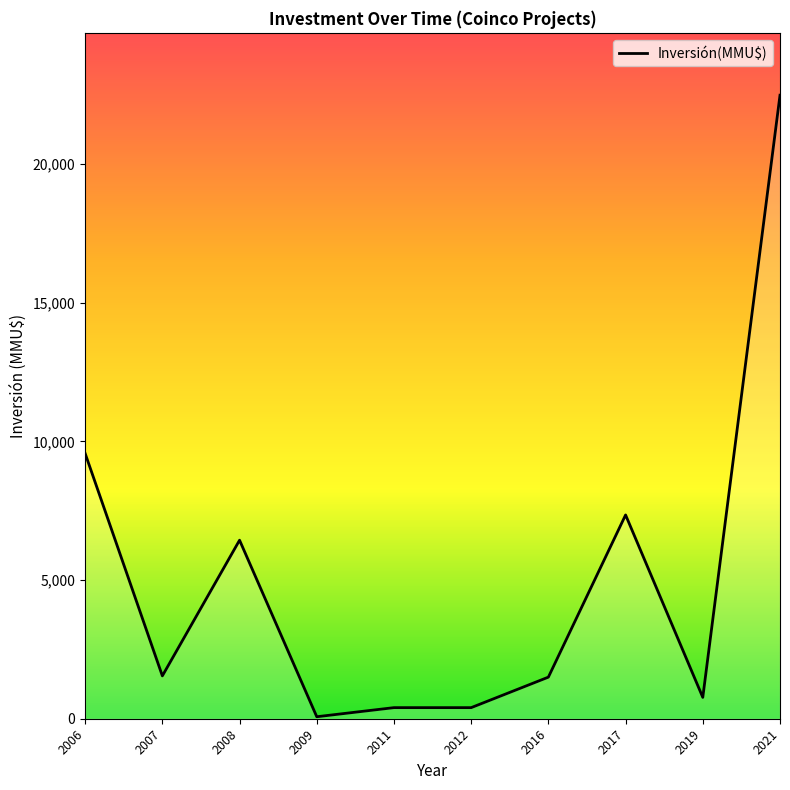

What is the ratio of the value at 2006 to the value at 2007?

6.2